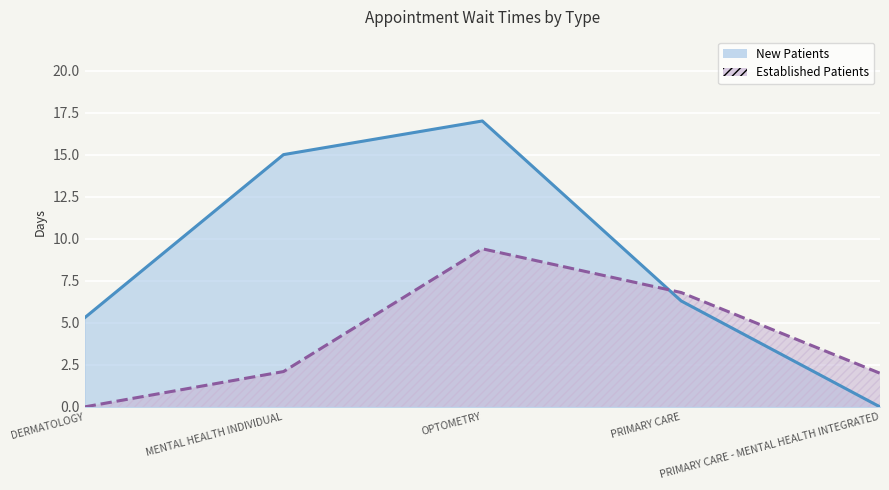

Where does the EstablishedPatients series first go above 2?

MENTAL HEALTH INDIVIDUAL